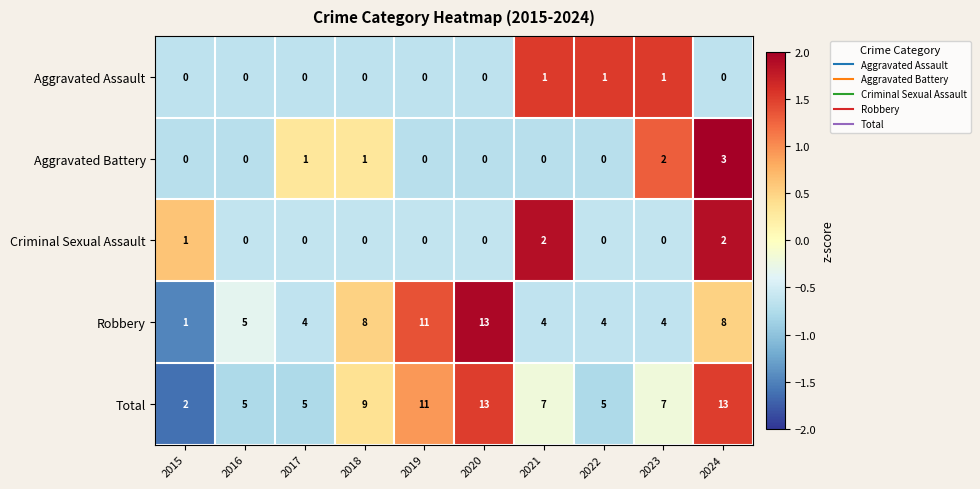

Count the number of categories in the chart.

10